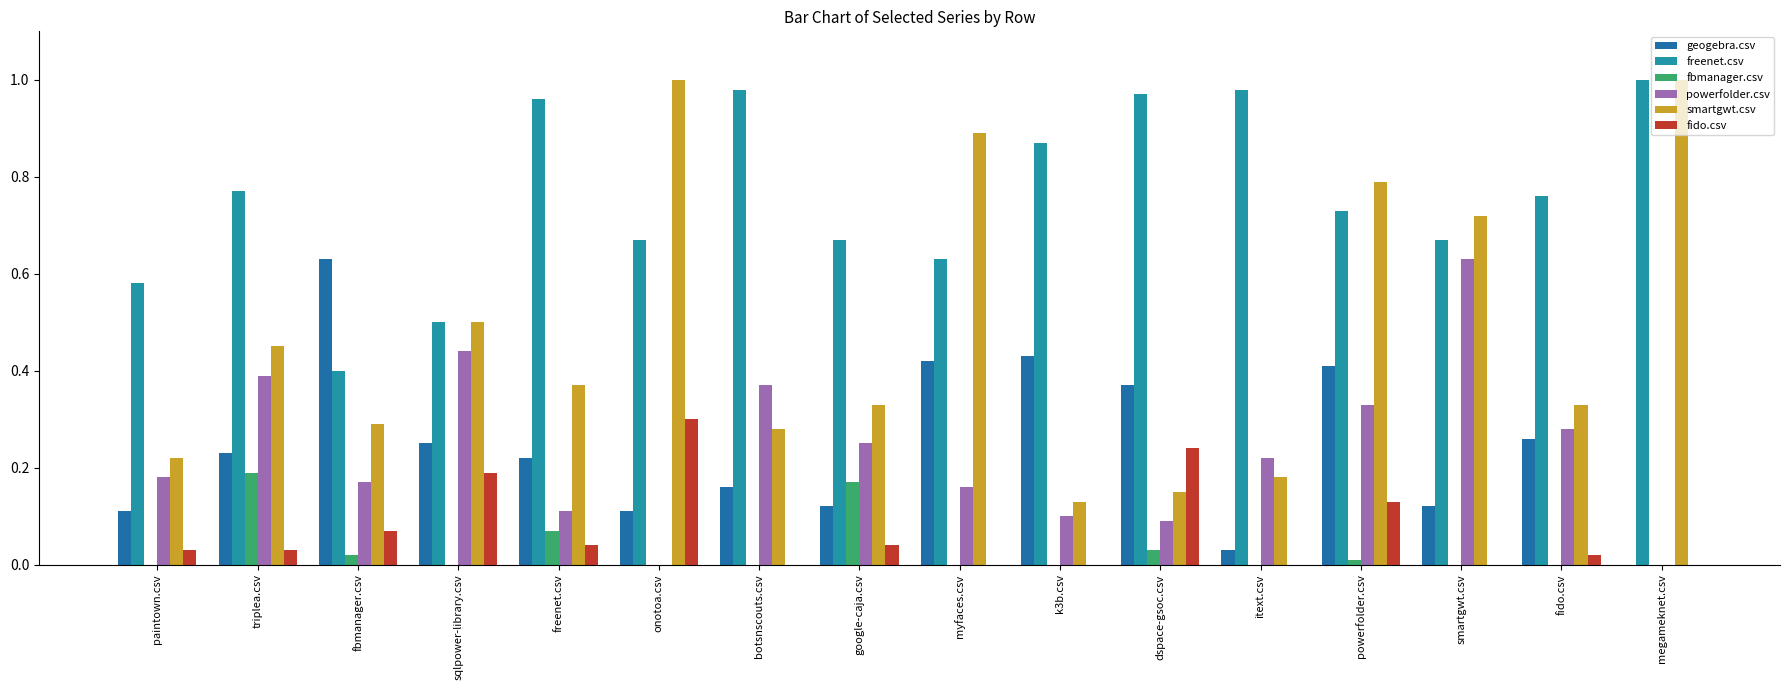

Reading left to right, extract all data points from this chart.

geogebra.csv: 0.1	0.2	0.6	0.2	0.2	0.1	0.2	0.1	0.4	0.4	0.4	0.0	0.4	0.1	0.3	0.0
freenet.csv: 0.6	0.8	0.4	0.5	1.0	0.7	1.0	0.7	0.6	0.9	1.0	1.0	0.7	0.7	0.8	1.0
fbmanager.csv: 0.0	0.2	0.0	0.0	0.1	0.0	0.0	0.2	0.0	0.0	0.0	0.0	0.0	0.0	0.0	0.0
powerfolder.csv: 0.2	0.4	0.2	0.4	0.1	0.0	0.4	0.2	0.2	0.1	0.1	0.2	0.3	0.6	0.3	0.0
smartgwt.csv: 0.2	0.5	0.3	0.5	0.4	1.0	0.3	0.3	0.9	0.1	0.1	0.2	0.8	0.7	0.3	1.0
fido.csv: 0.0	0.0	0.1	0.2	0.0	0.3	0.0	0.0	0.0	0.0	0.2	0.0	0.1	0.0	0.0	0.0